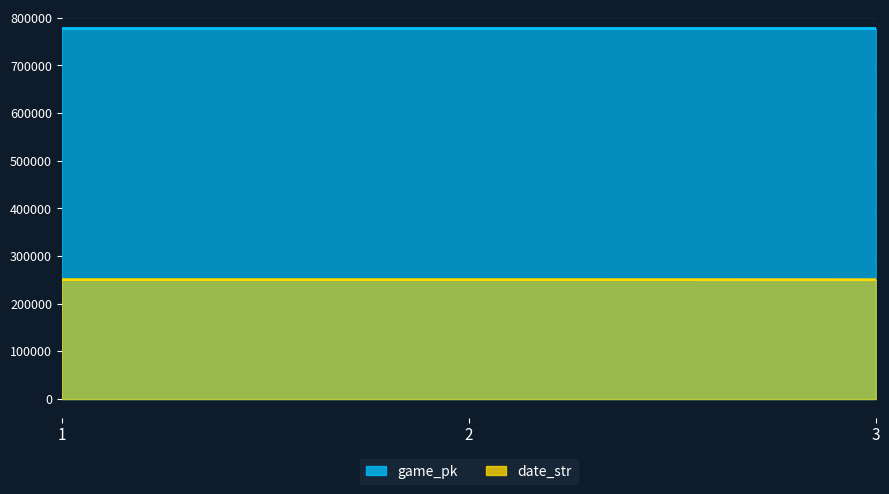

At which label does game_pk reach its minimum?

1